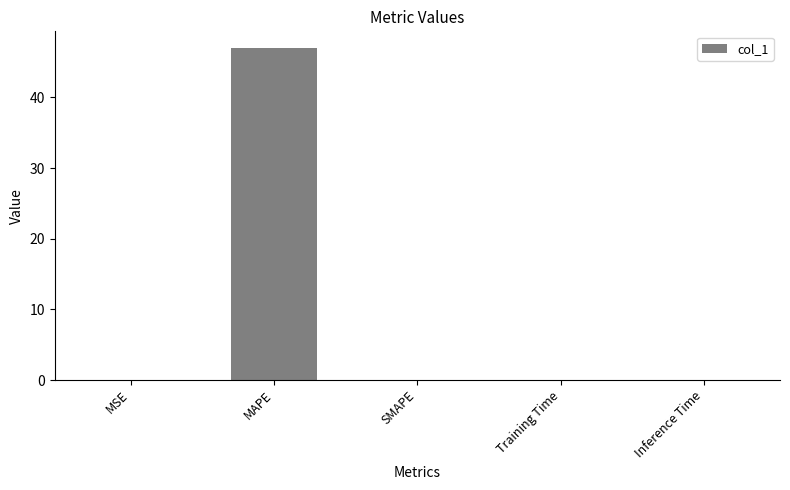

What is the maximum value shown in the chart?

47.0